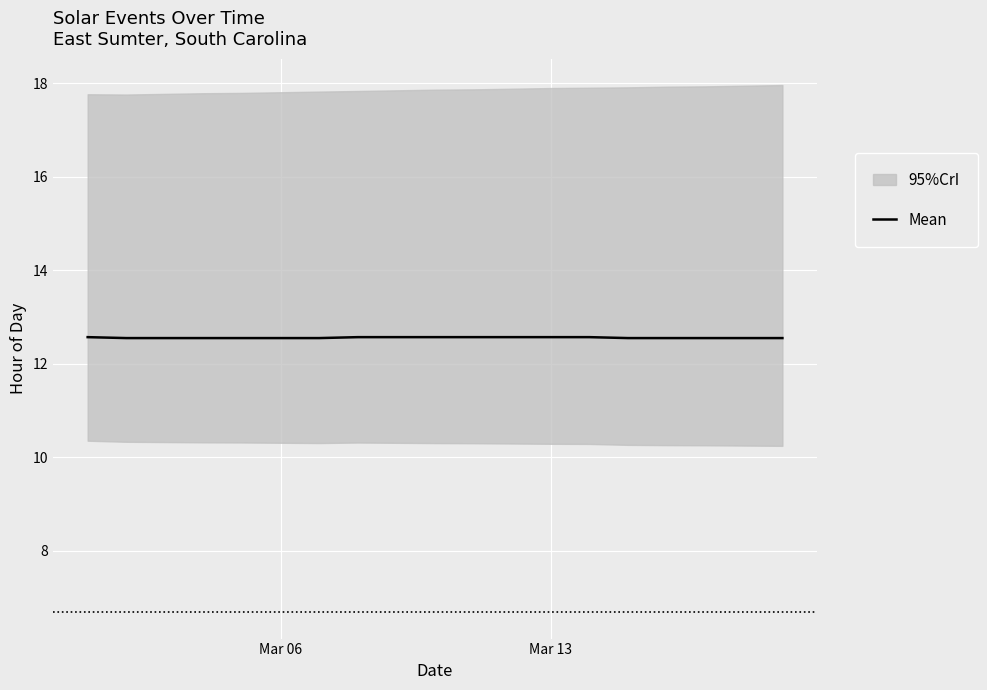

What is the average value?

12.6